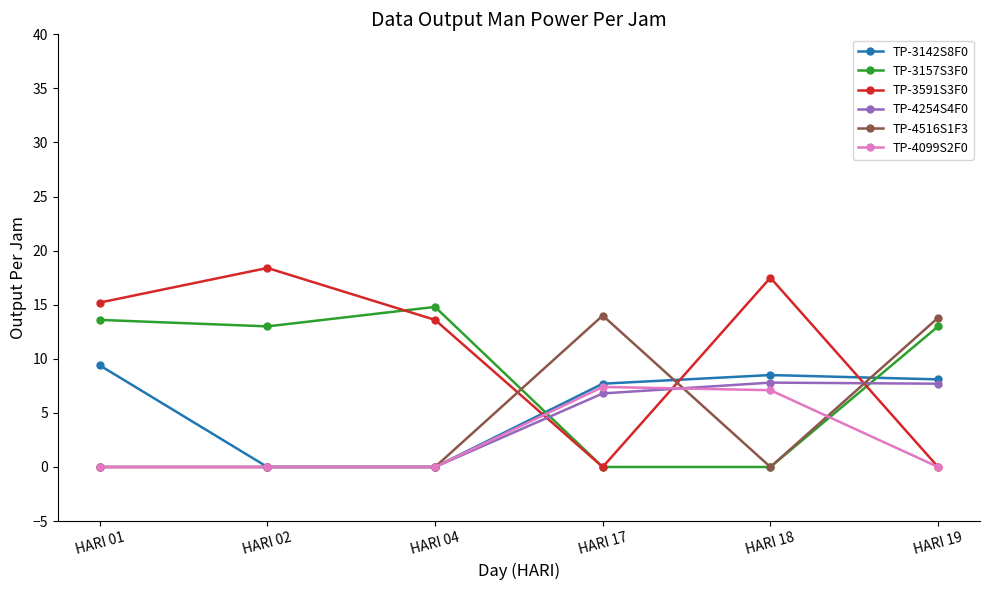

True or false: TP-4254S4F0 and TP-4099S2F0 intersect in this chart.

True